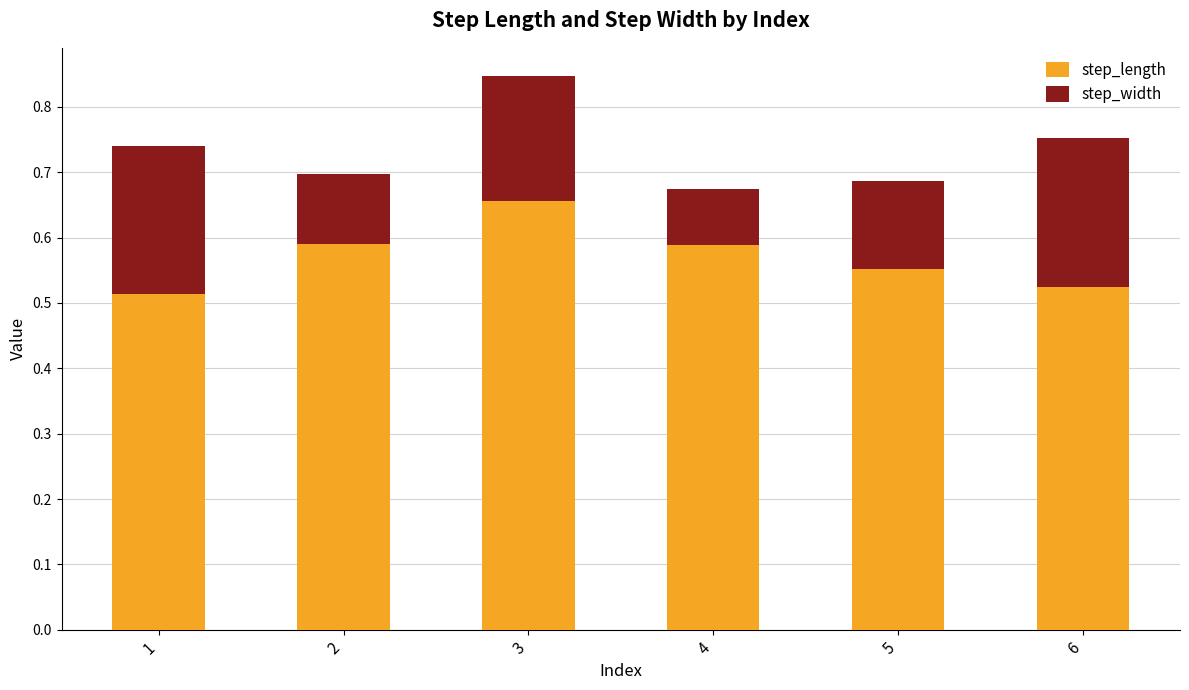

How many data points does each series have?

6